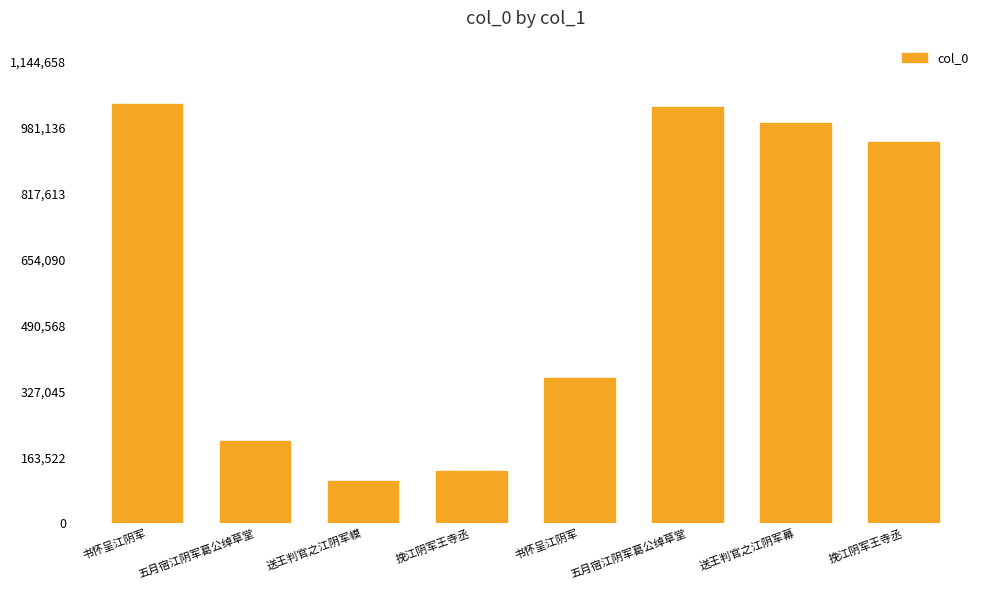

How many series are shown in this chart?

1